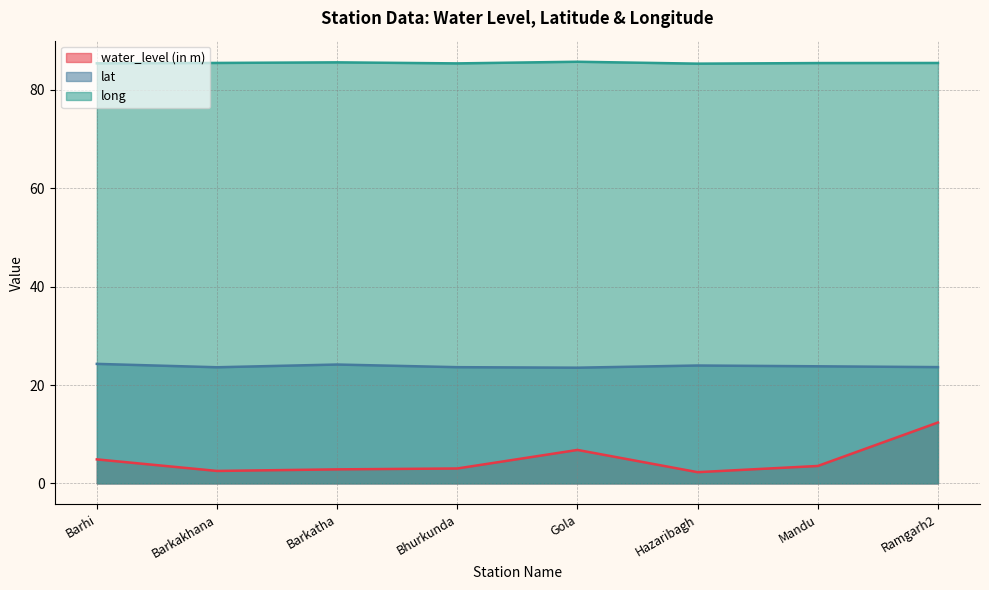

What are all the series names shown in the legend?

water_level (in m), lat, long